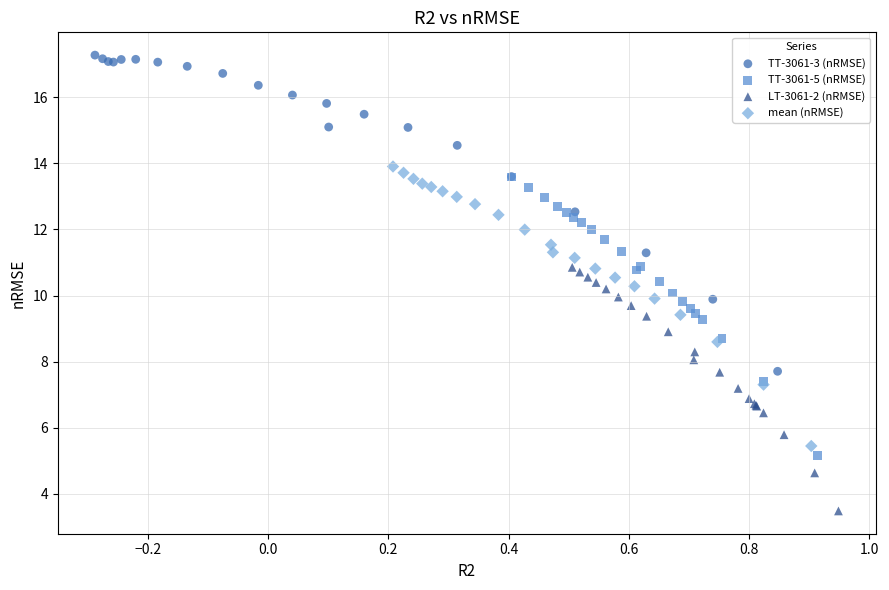

What are all the series names shown in the legend?

TT-3061-3 (nRMSE), TT-3061-5 (nRMSE), LT-3061-2 (nRMSE), mean (nRMSE)